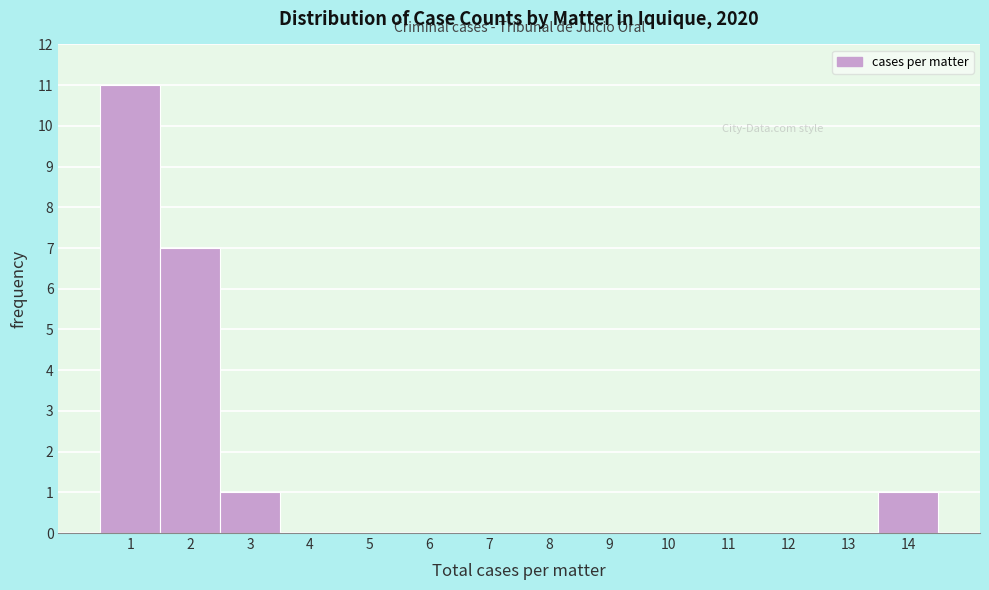

Over which range of the x-axis is the bar tallest?

0.5 to 1.5